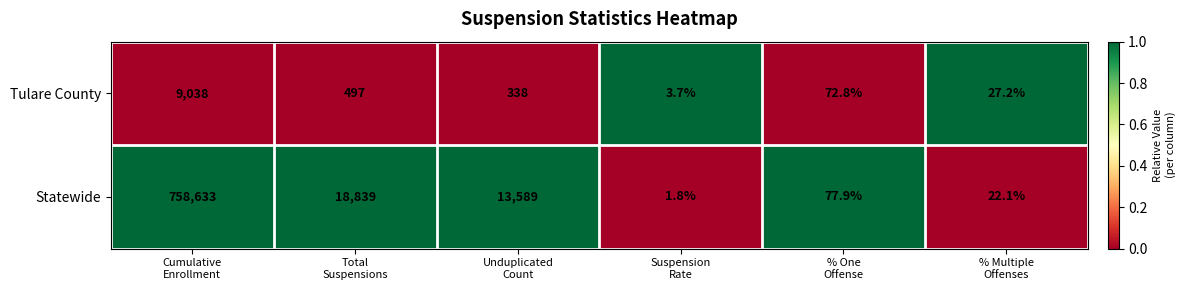

How many distinct data groups are displayed?

2